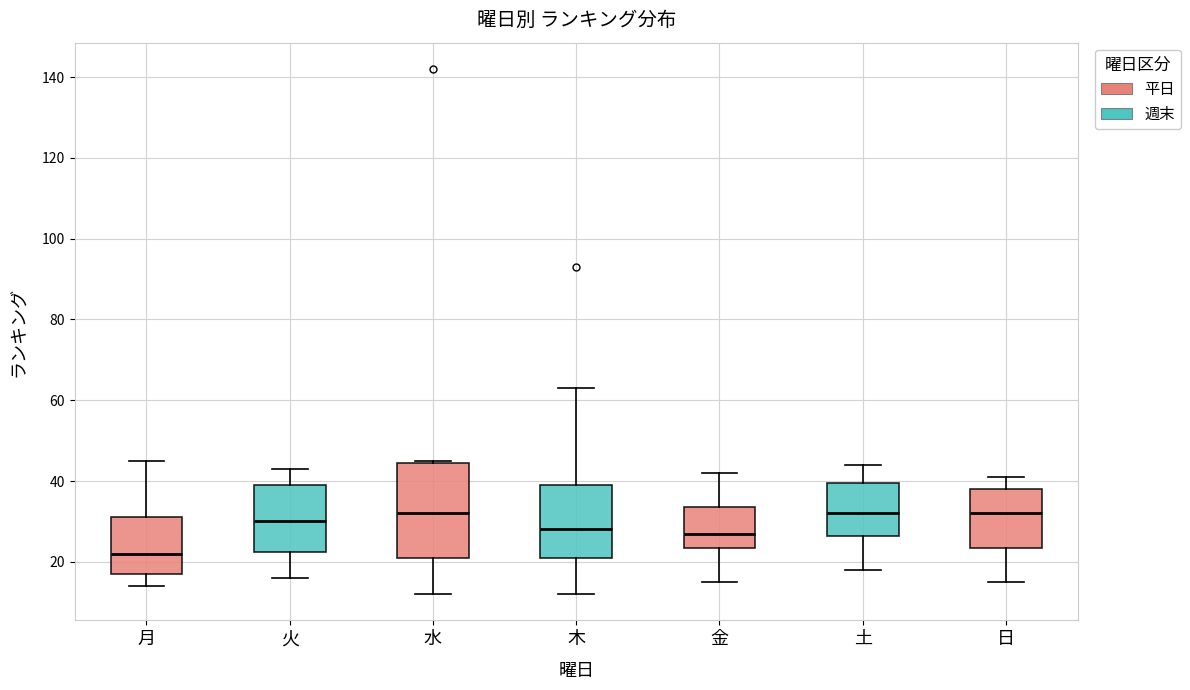

Comparing the boxes themselves (not the whiskers), which one is the tallest?

水